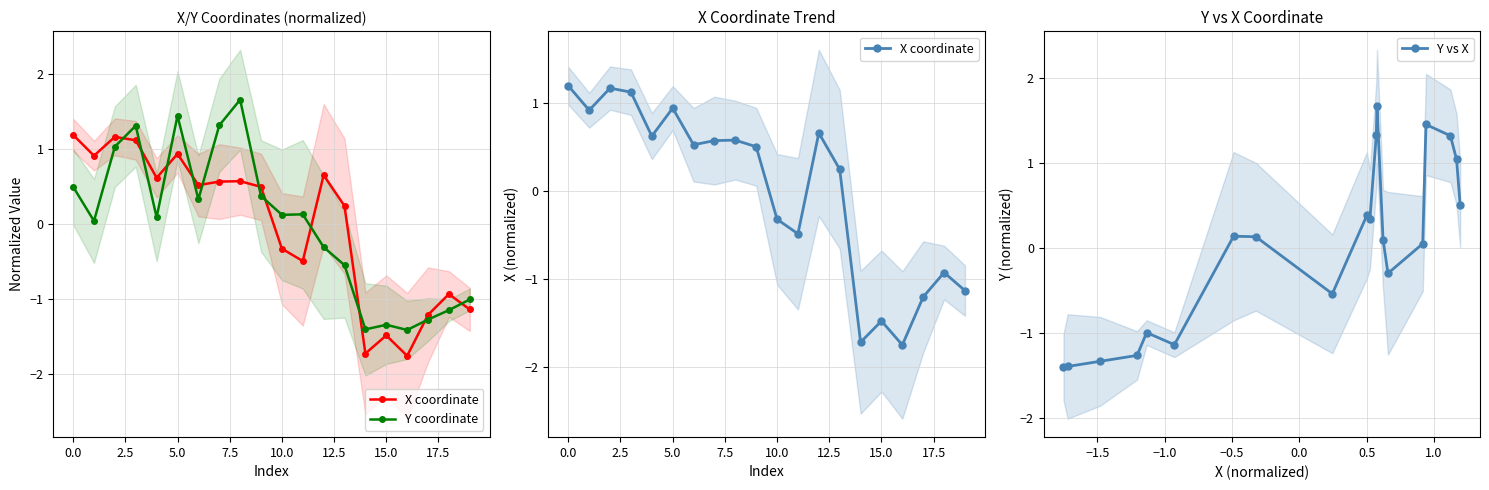

What is the highest value of the Y vs X series?

1.7